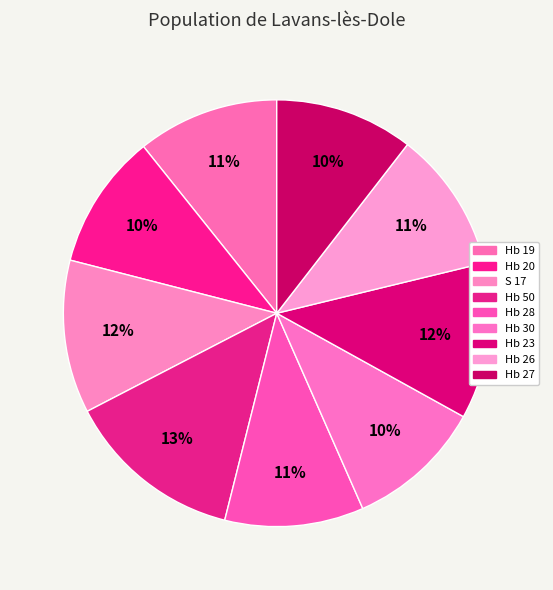

To the nearest percent, what portion does Hb 20 represent?

10%